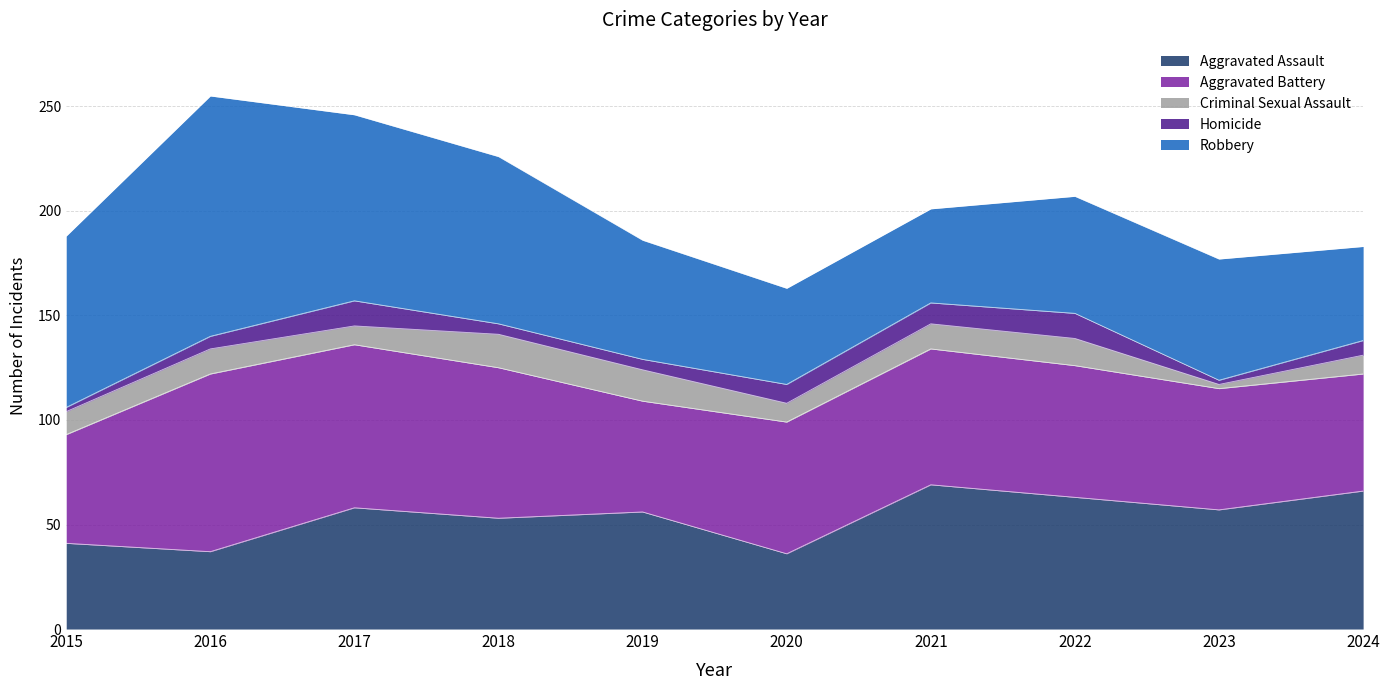

After their last crossing, which series has the higher values: Aggravated Battery or Robbery?

Aggravated Battery